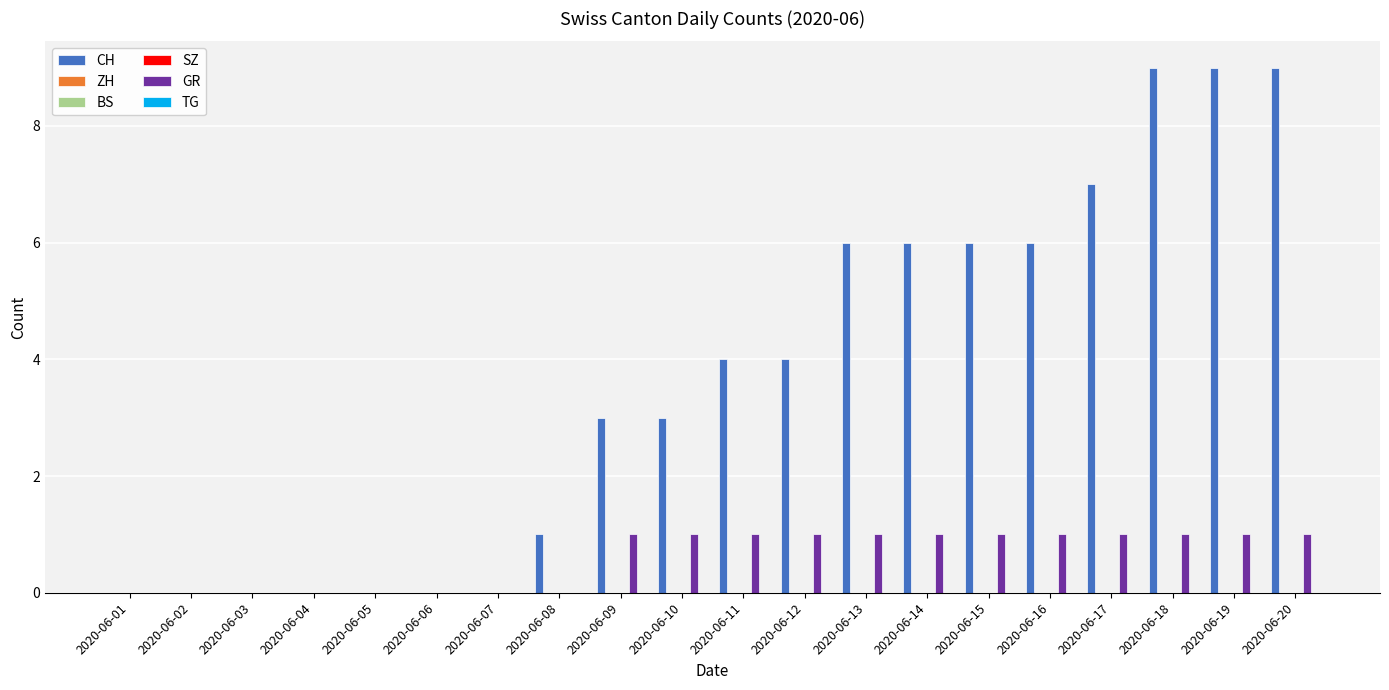

Is it true that SZ equals 0 at 2020-06-02?

True